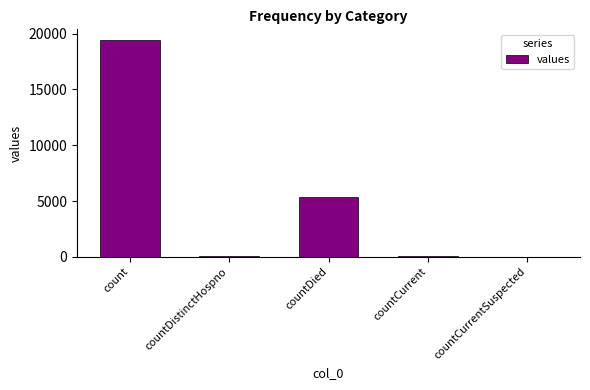

What value does the data have at count, to the nearest 10?

19420